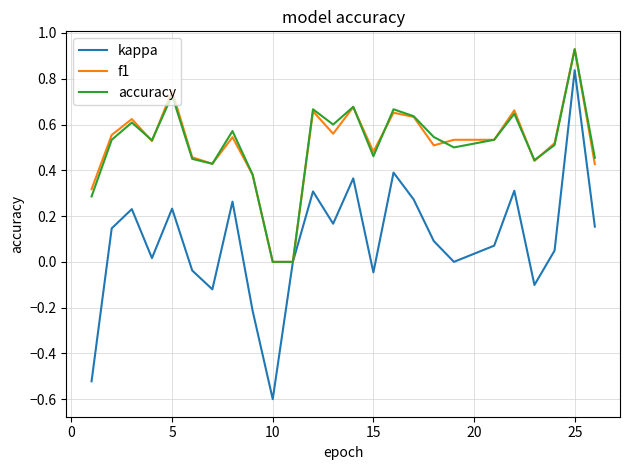

What is the smallest value displayed?

-0.6